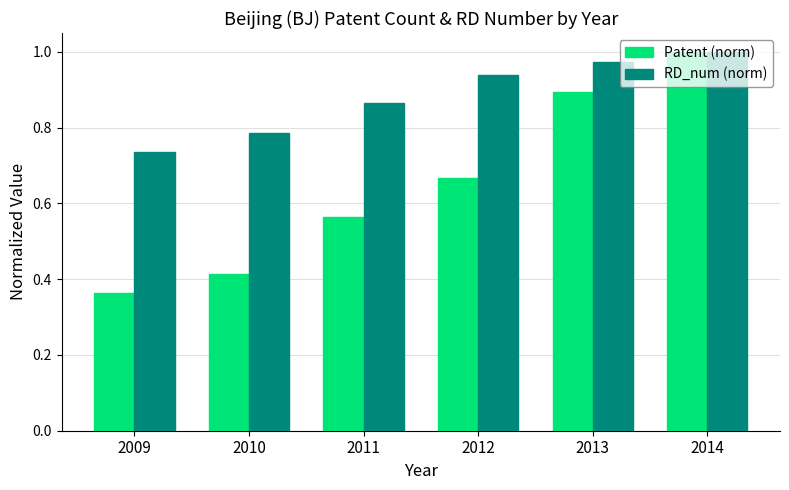

What is the difference between the RD_num (norm) values at 2012 and 2009?

0.2